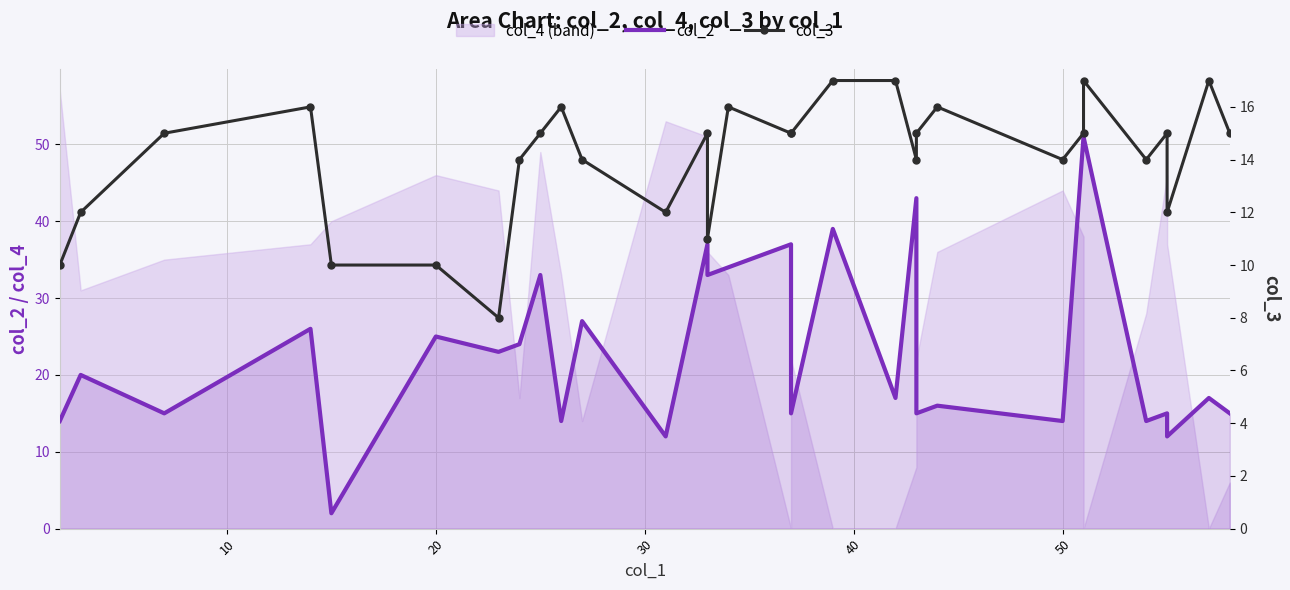

What is the spread (max minus min) of values at 30?

10